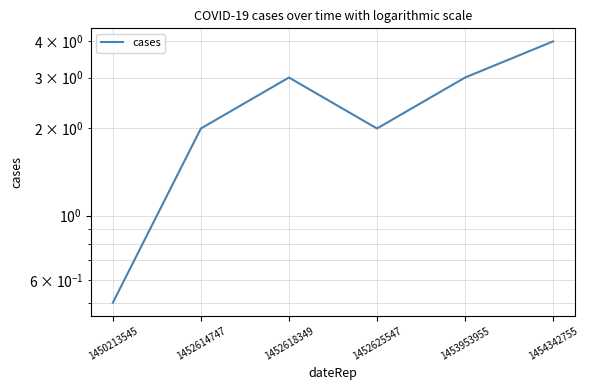

How many points are higher than both their immediate neighbors (excluding endpoints)?

1